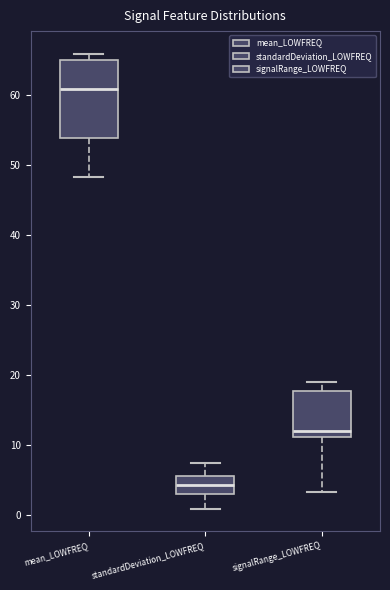

Reading left to right, transcribe this box plot: for each box, give where its median line is, the range the box spans, and where its two whiskers end, as read against the y-axis. The values are not printed on the chart, so give them approximately, as read against the axis.

mean_LOWFREQ: median 61, box 54 to 65, whiskers 48 to 66
standardDeviation_LOWFREQ: median 4, box 3 to 6, whiskers 1 to 7
signalRange_LOWFREQ: median 12, box 11 to 18, whiskers 3 to 19